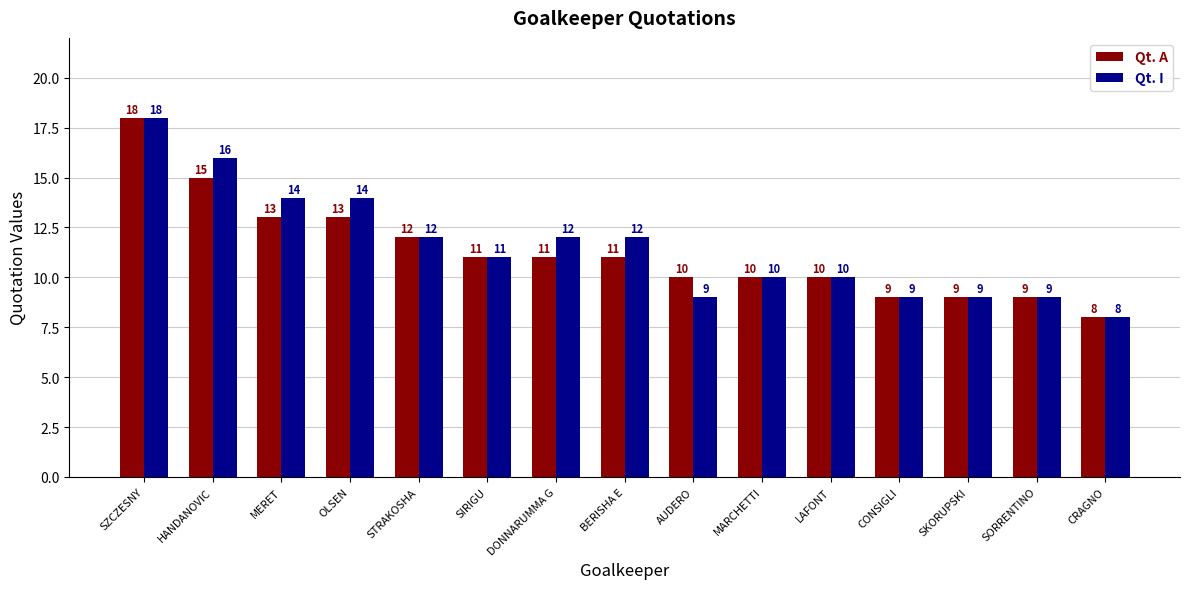

Where does the Qt. I series first go above 11?

SZCZESNY